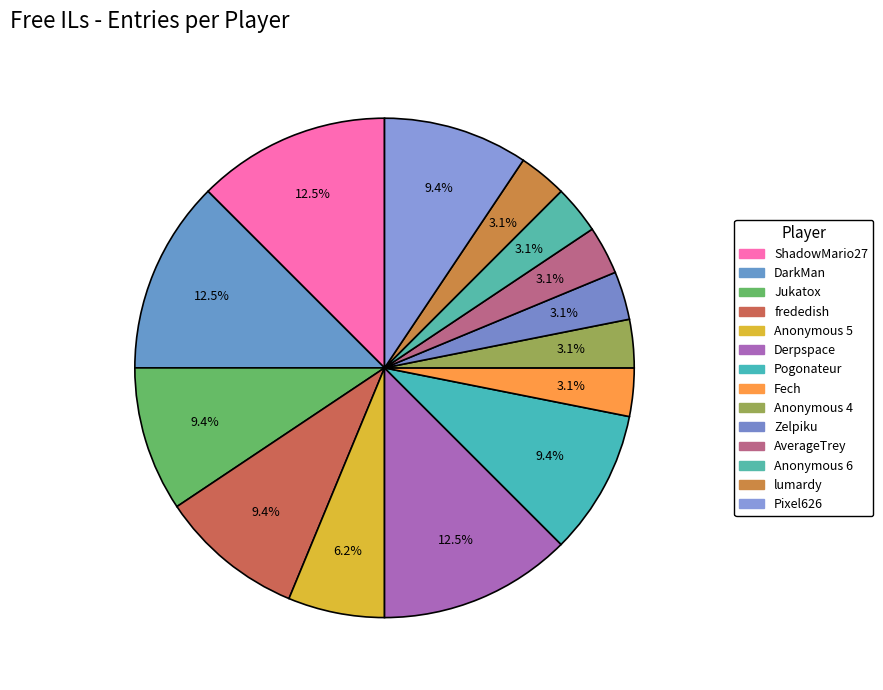

Between Anonymous 4 and DarkMan, which is larger?

DarkMan